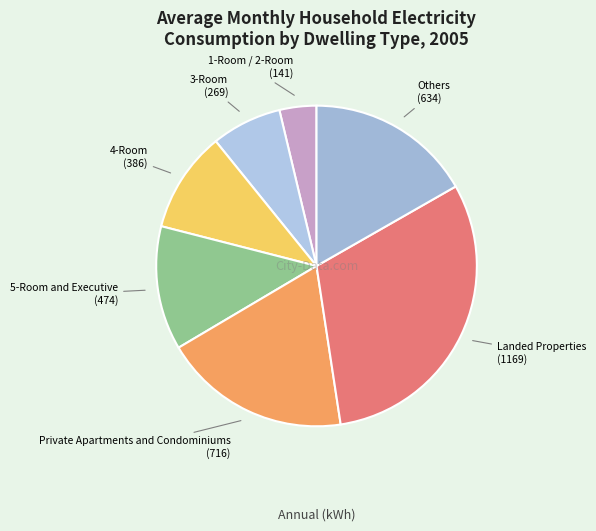

Is there a majority slice in this chart?

No